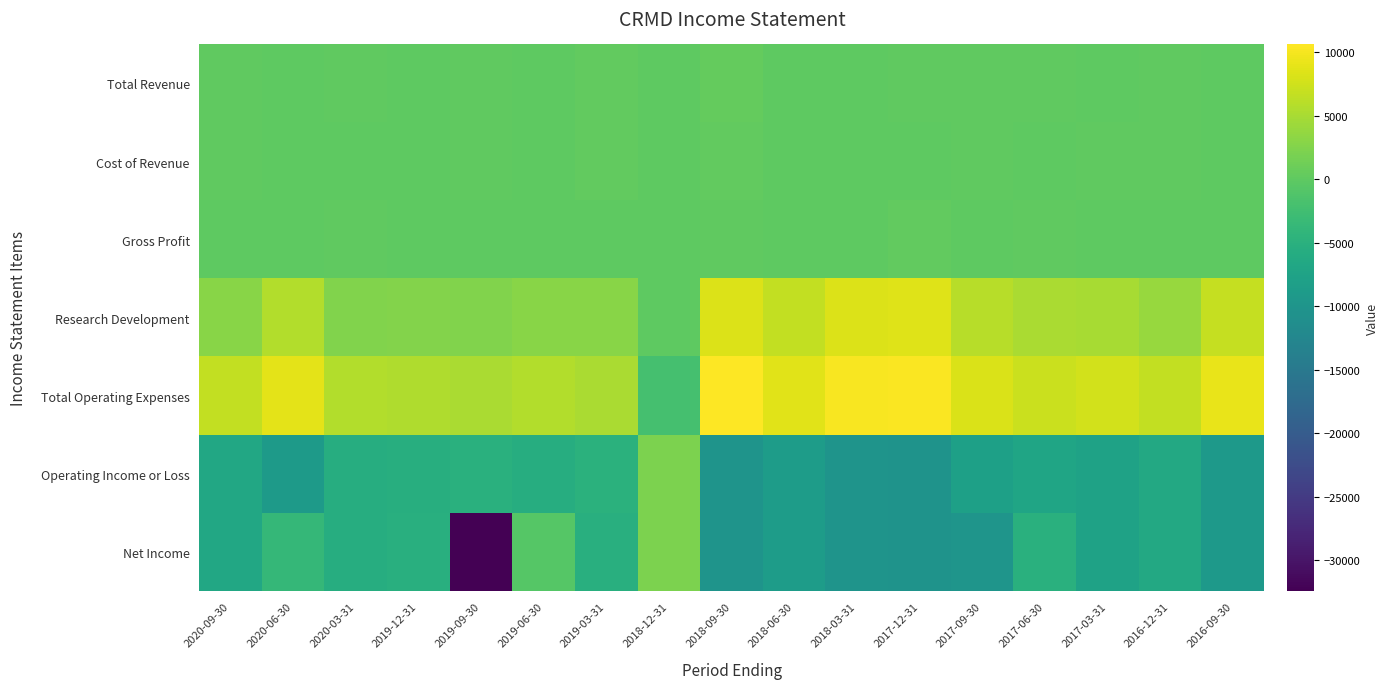

Count the number of data series in this chart.

7